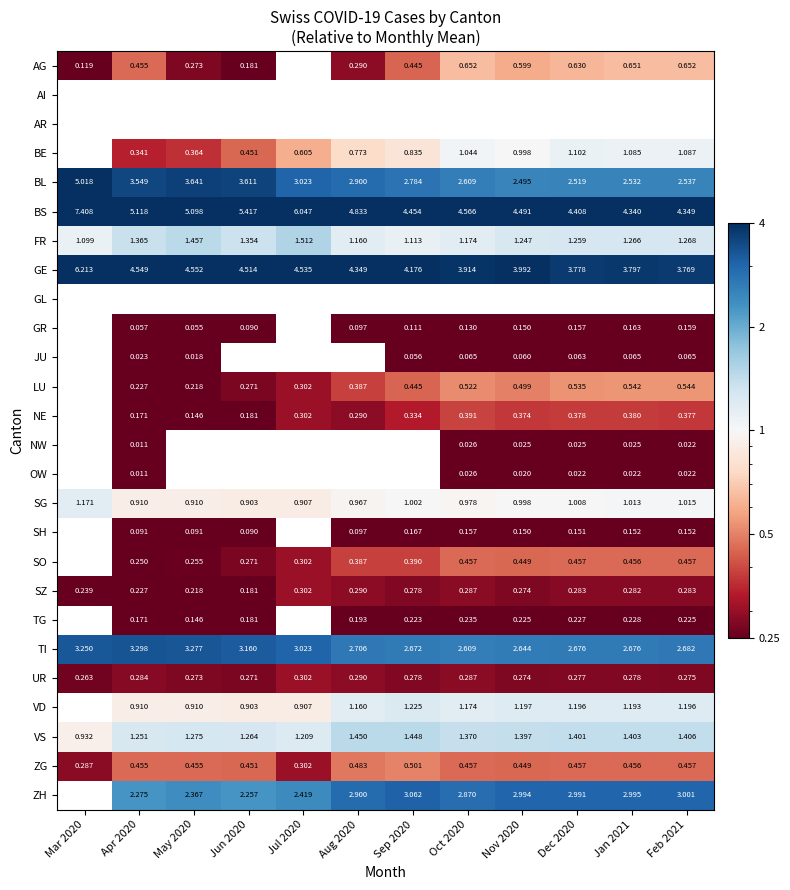

Which series has the largest total across all categories?

BS